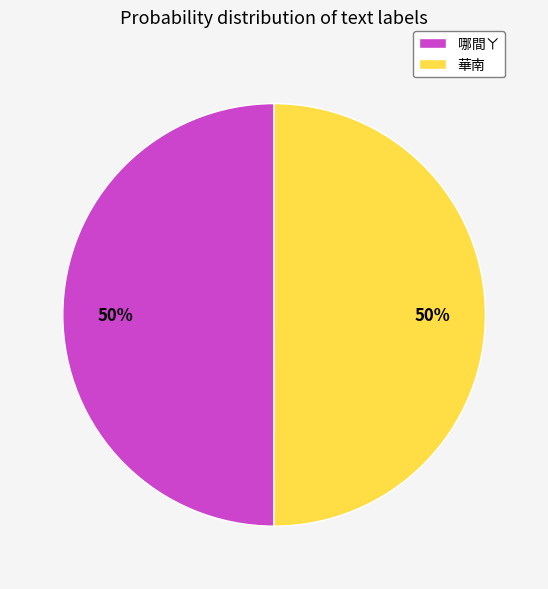

To the nearest percent, what is the average slice percentage?

50%